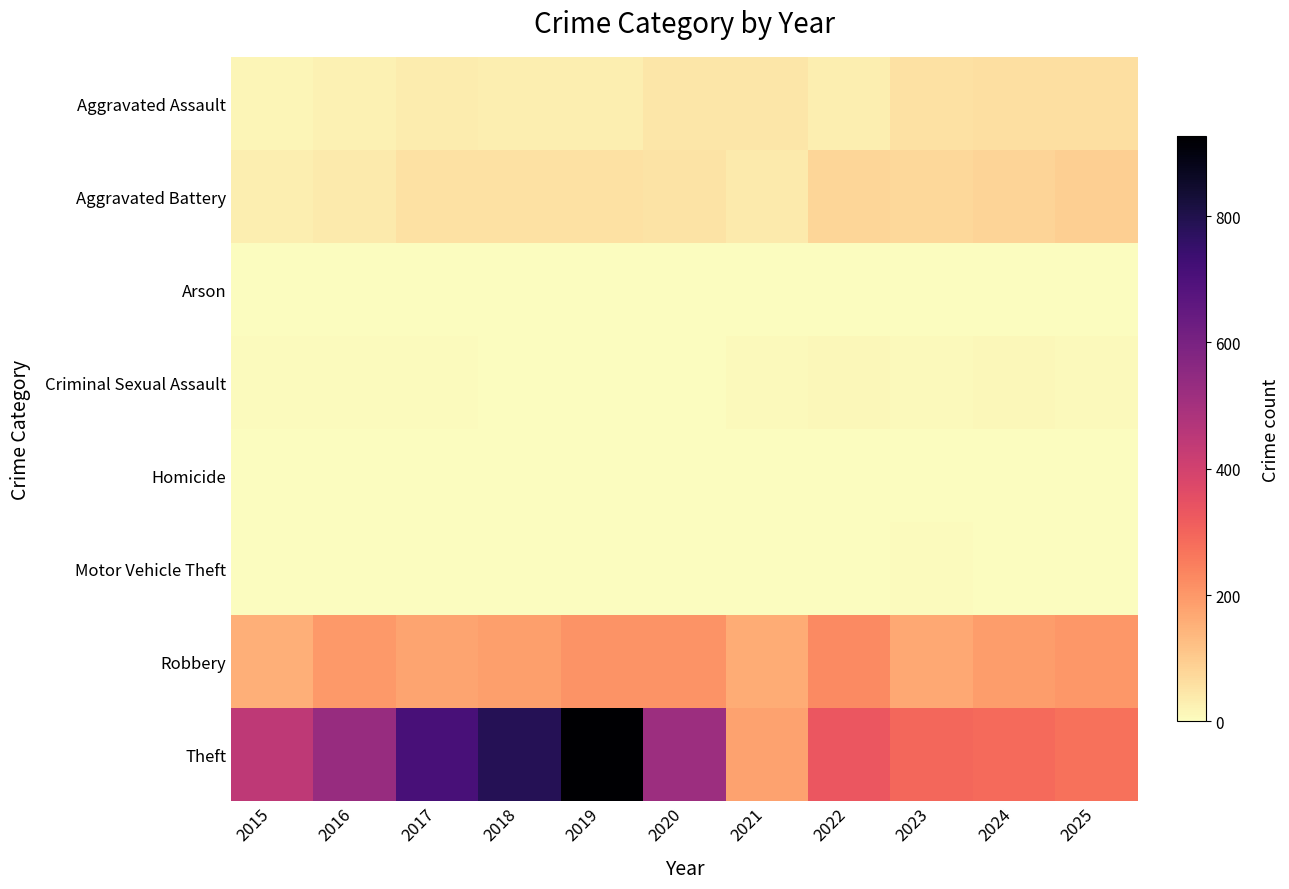

What is the total value across all series at 2025?

635